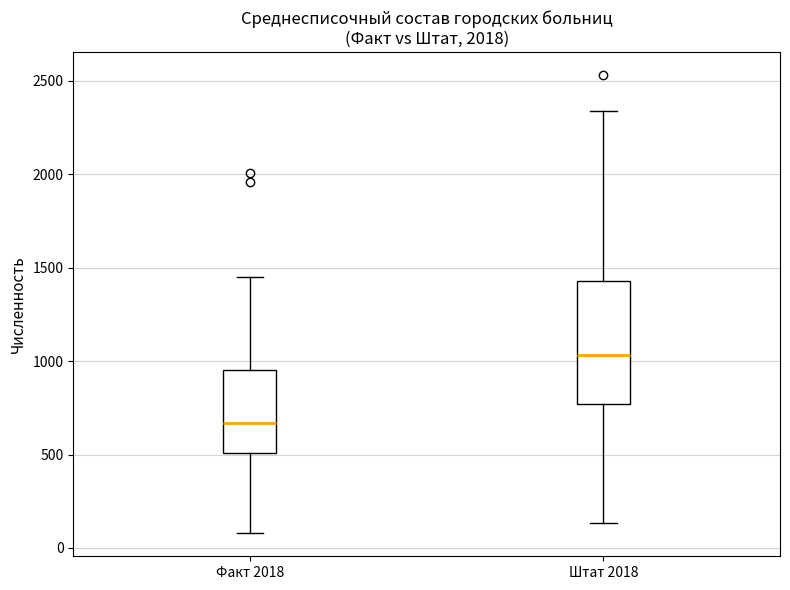

Which box is the tallest, from its lower edge to its upper edge?

Штат 2018